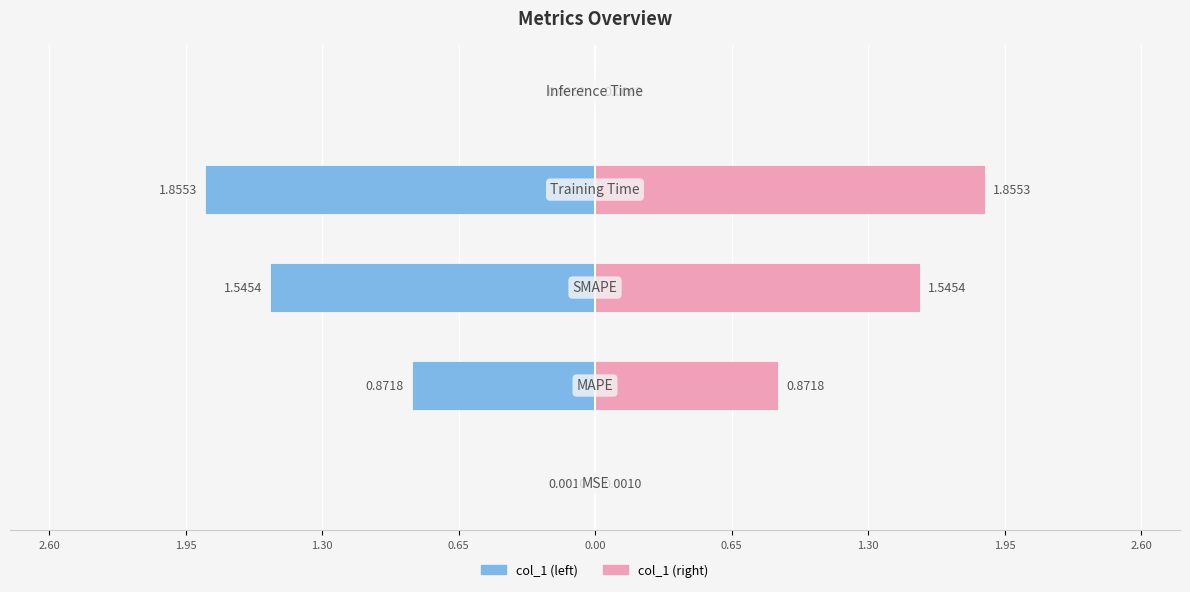

What is the change in value from SMAPE to Inference Time?

-1.5